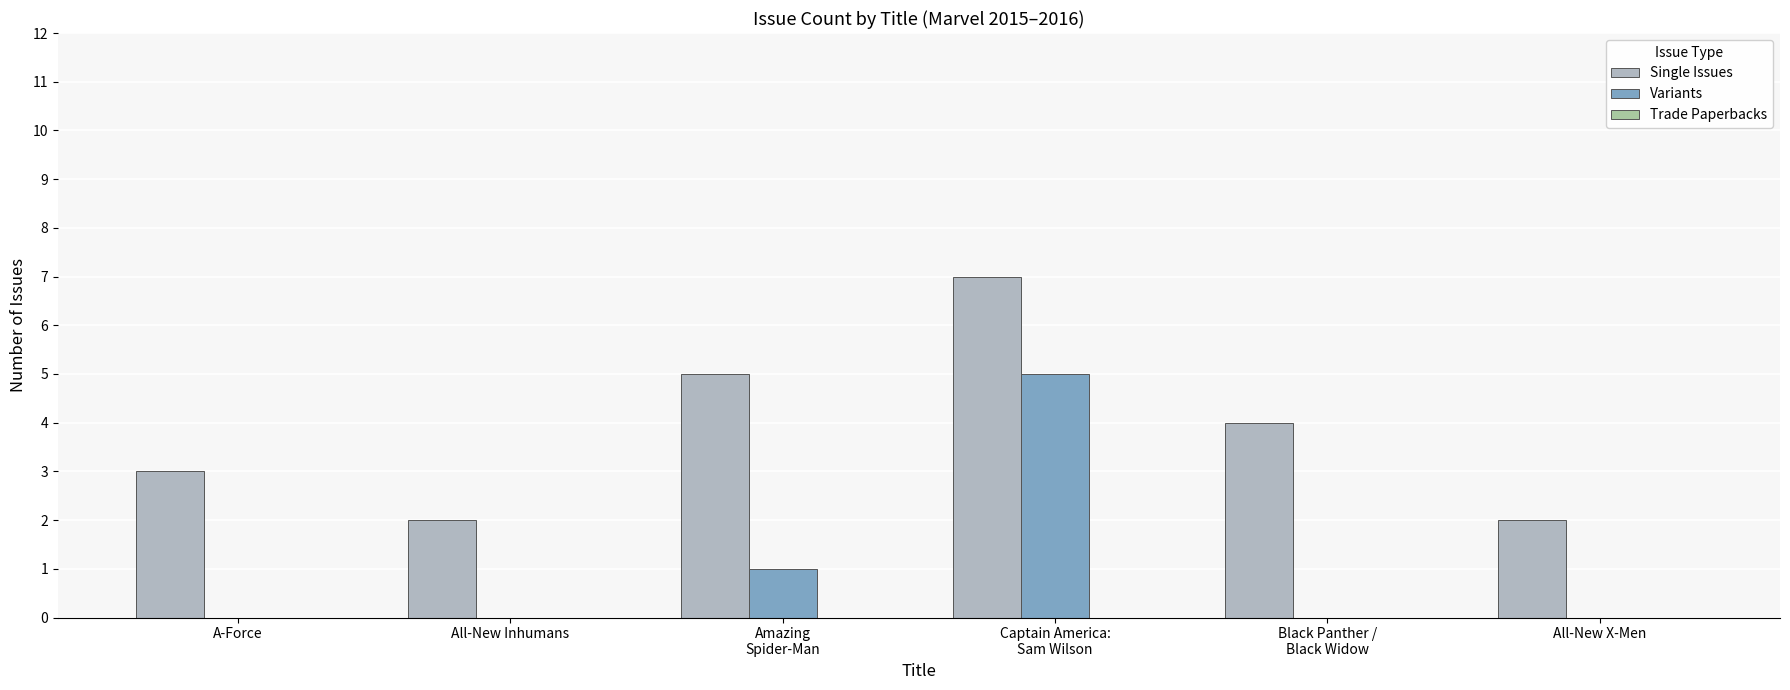

What is the sum of all Single Issues values?

23